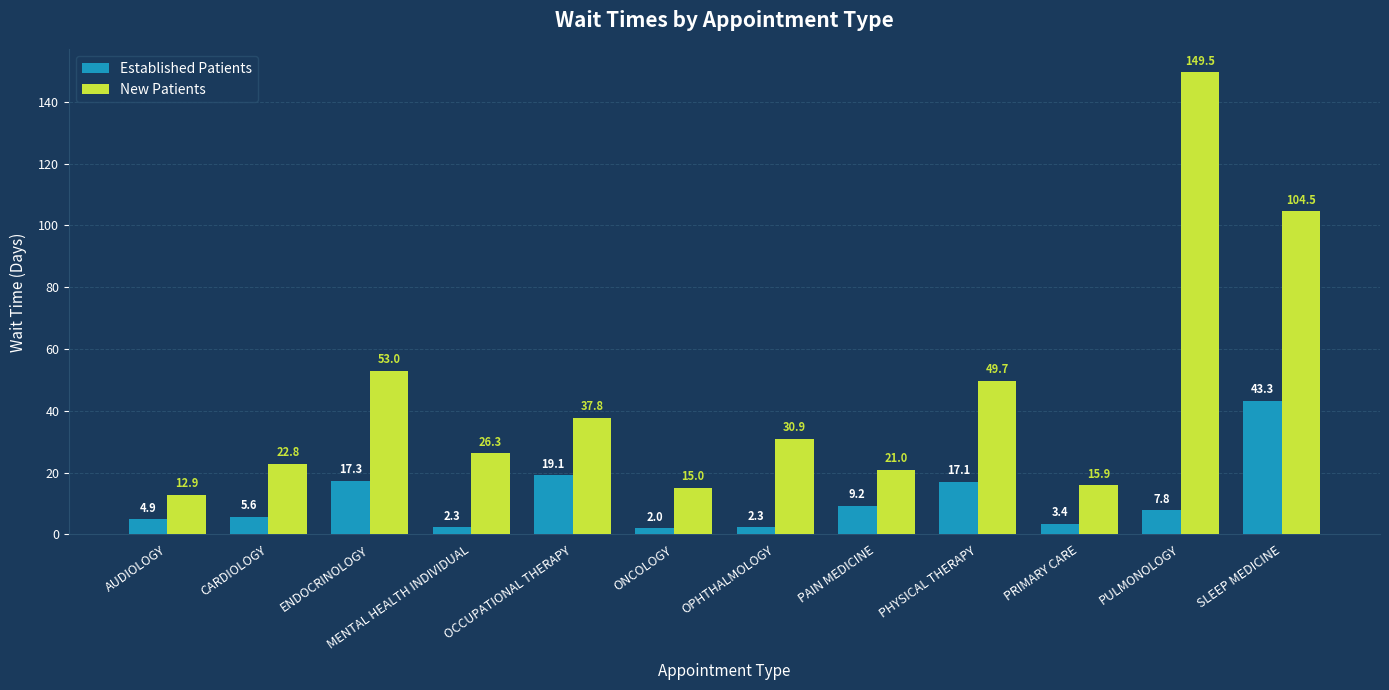

Rank the series at ONCOLOGY from highest to lowest value.

New Patients, Established Patients